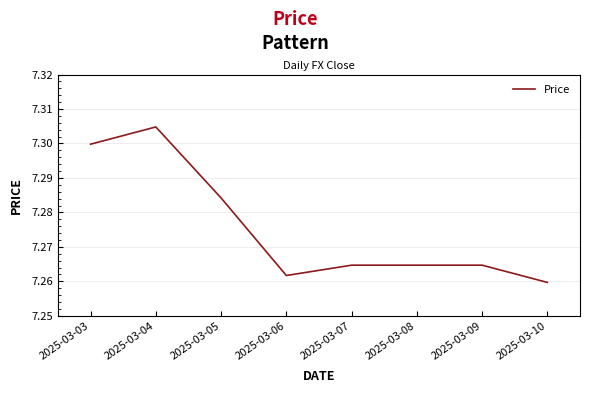

Which has a higher value, 2025-03-08 or 2025-03-10?

2025-03-08